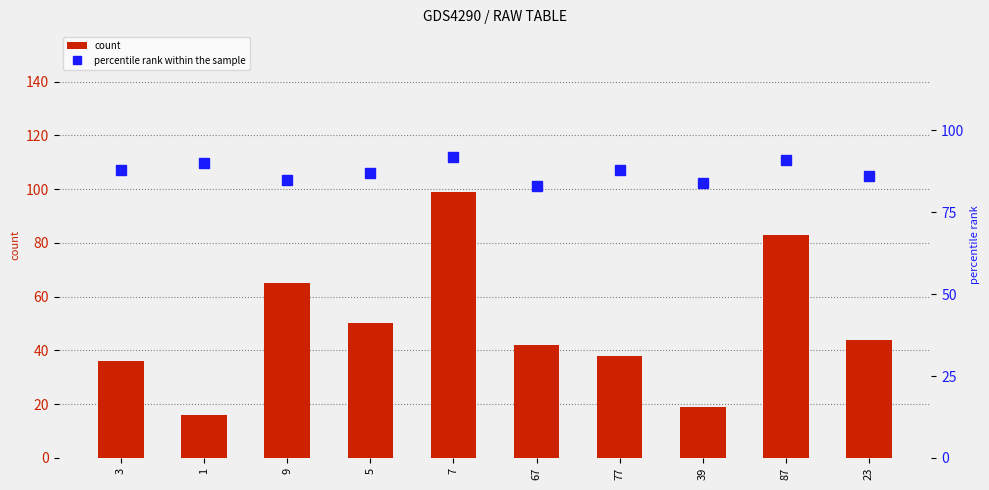

True or false: count has a value of 23 at 23.

False